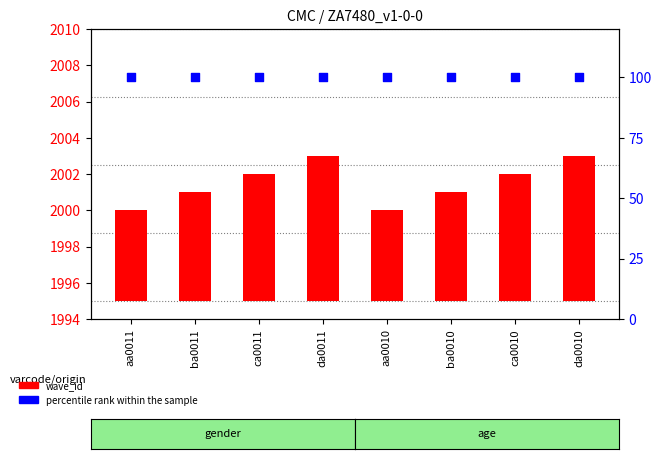

What are all the series names shown in the legend?

wave_id, percentile rank within the sample